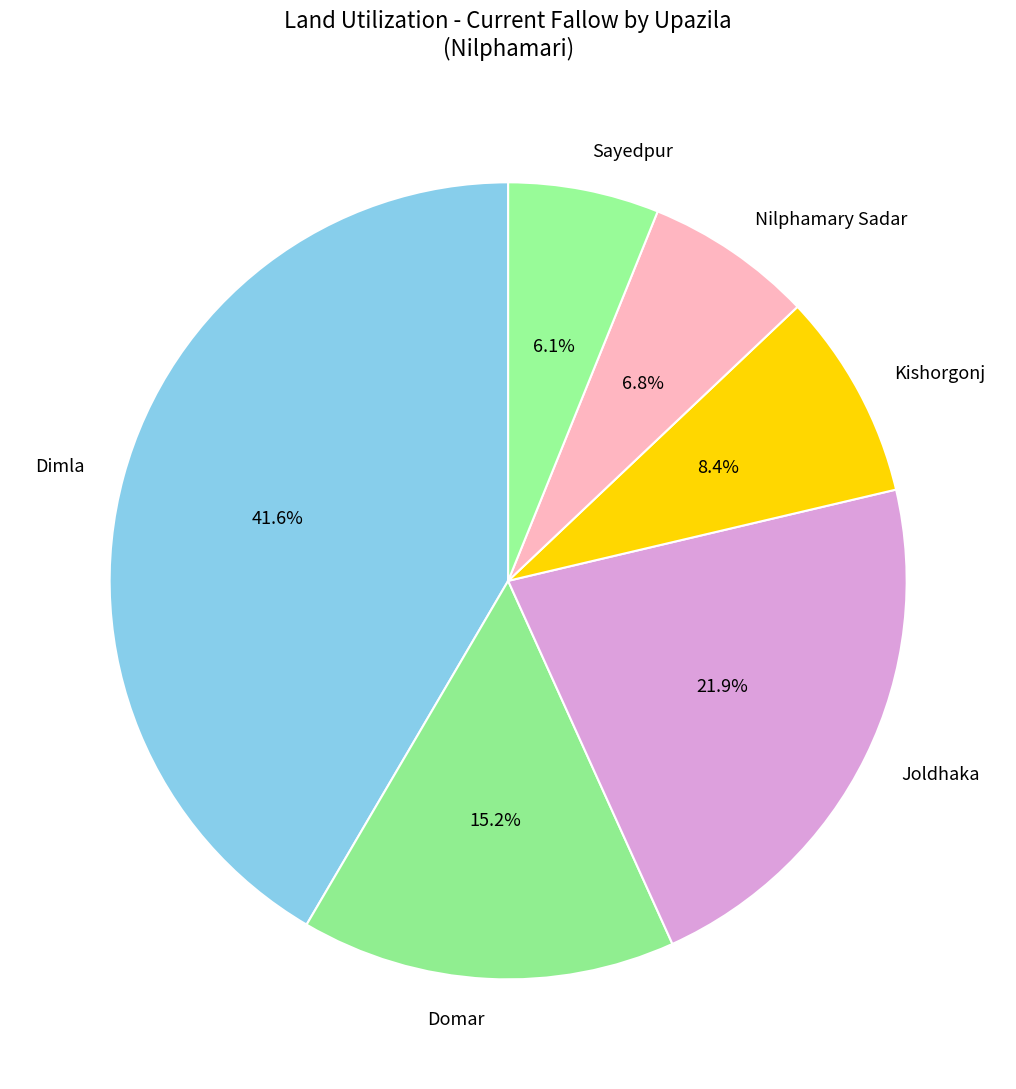

Is Nilphamary Sadar the majority of the pie?

No